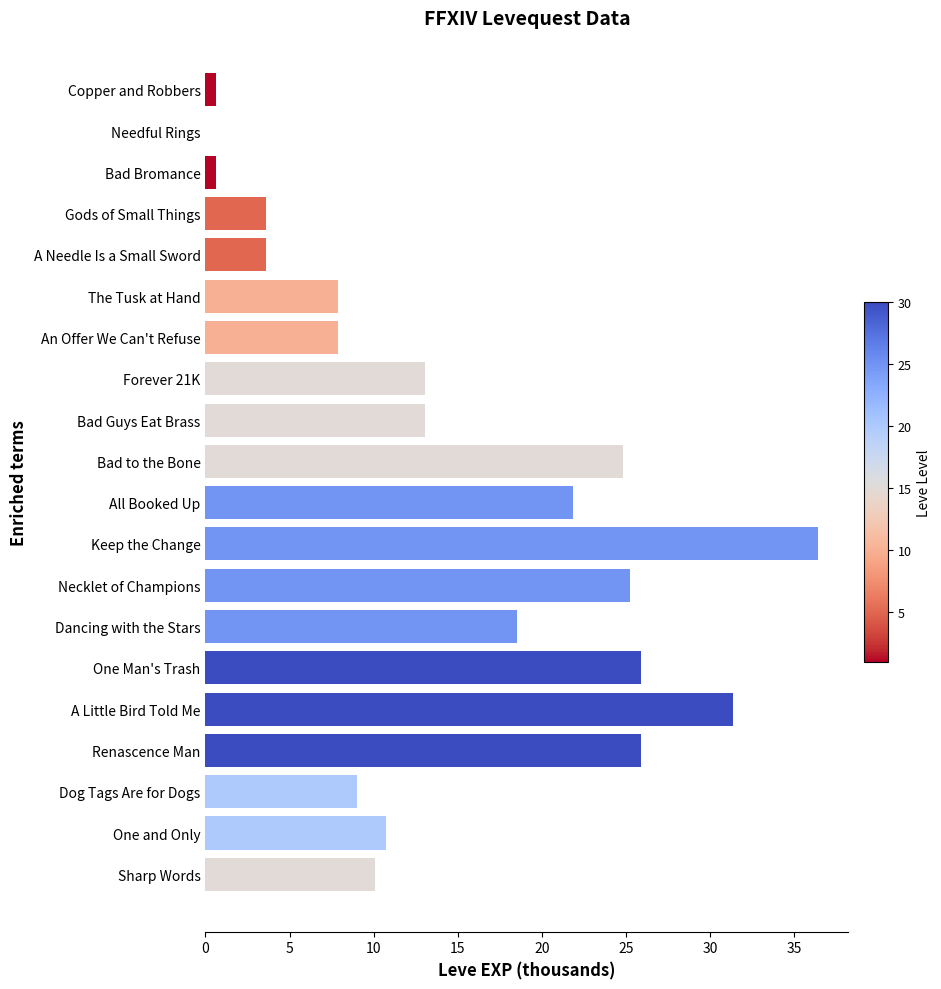

What is the sum of all values?

290.0